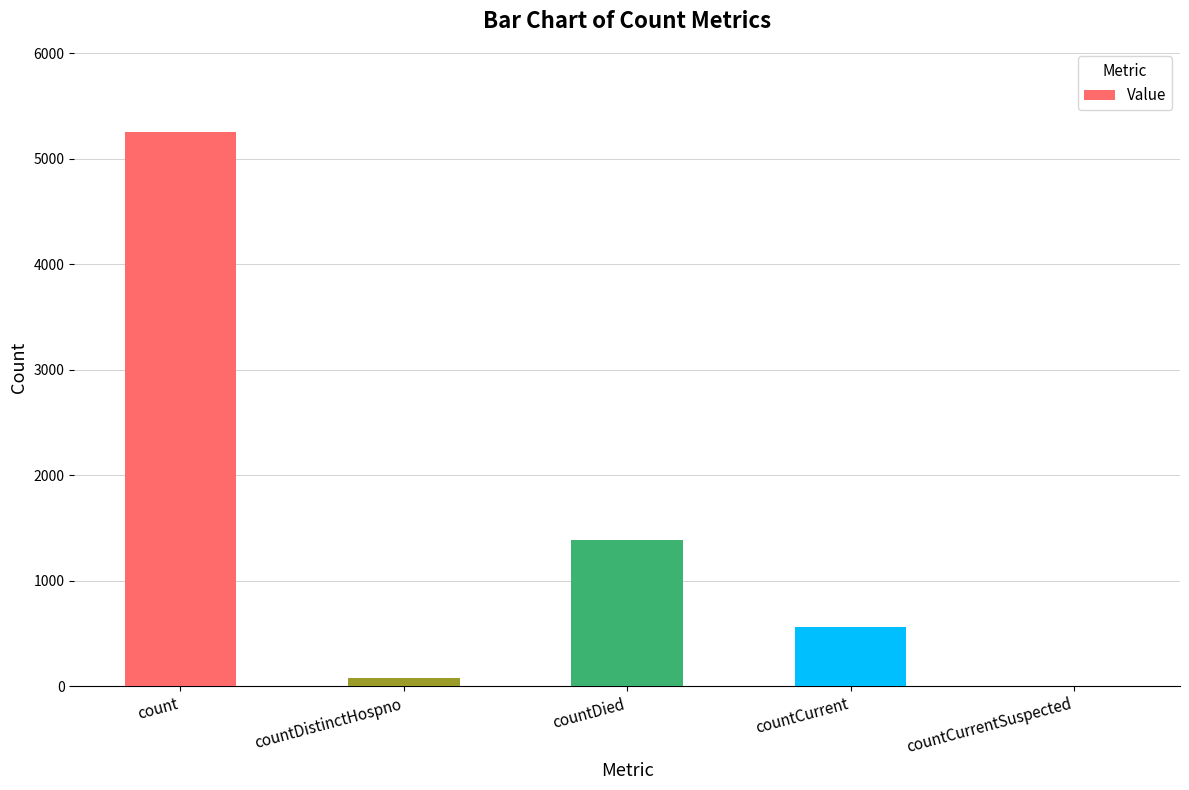

What is the maximum value shown in the chart?

5255